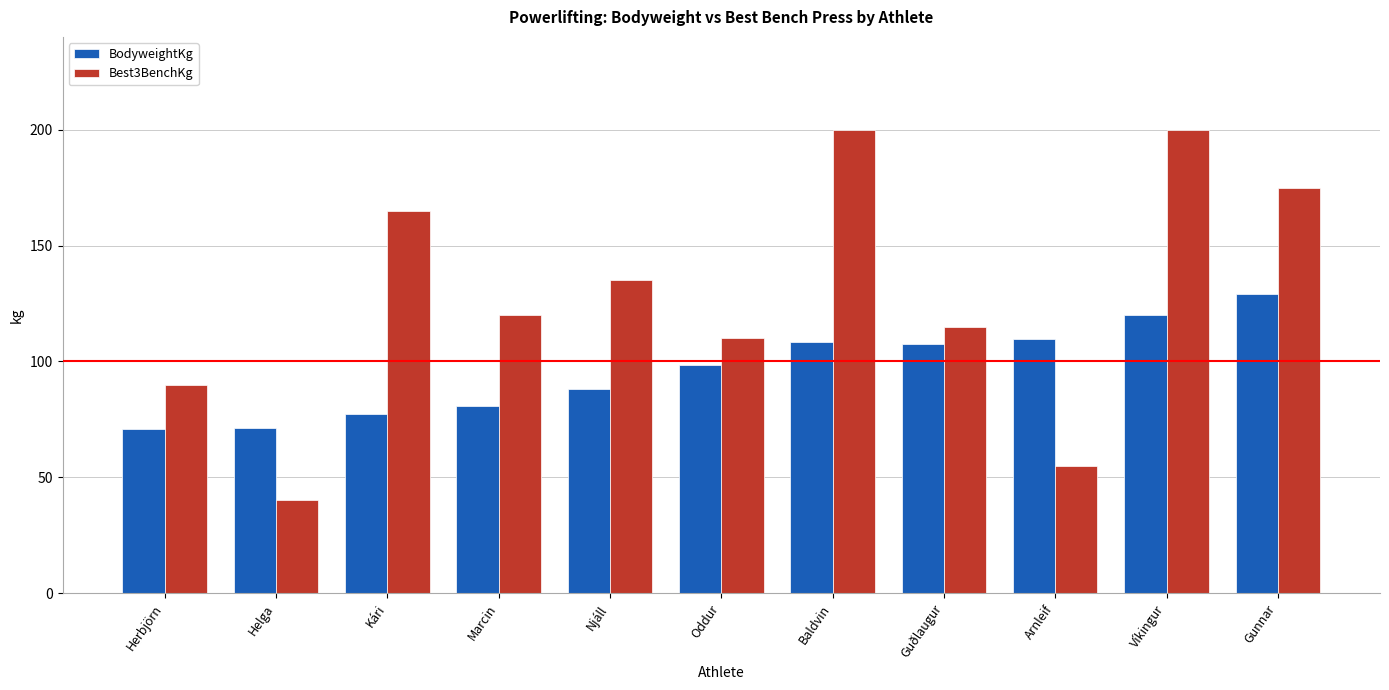

What is the total value across all series at Gunnar?

303.9